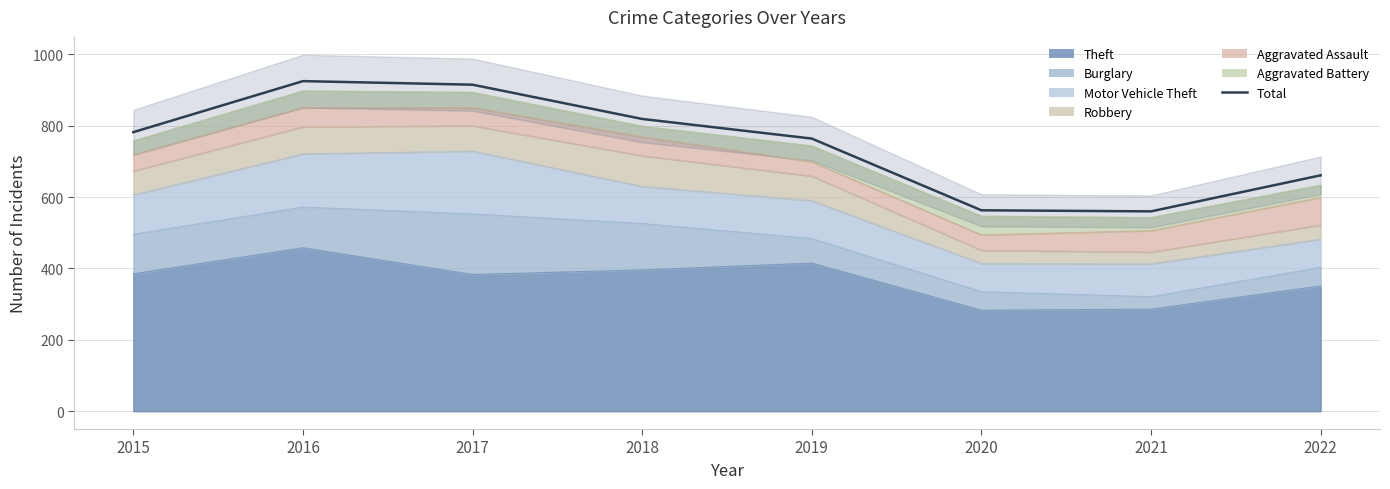

Reading left to right, extract all data points from this chart.

2015=782	2016=925	2017=915	2018=819	2019=764	2020=563	2021=560	2022=661